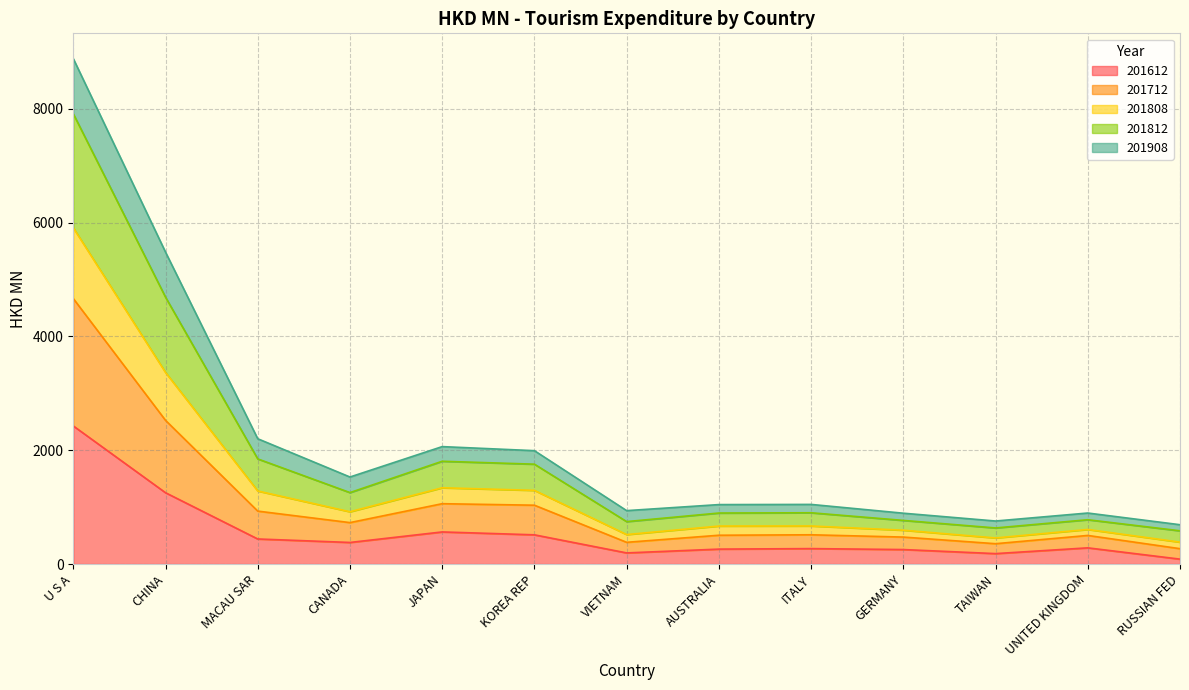

Rank the categories by 201712 value from lowest to highest.

RUSSIAN FED, TAIWAN, VIETNAM, GERMANY, UNITED KINGDOM, AUSTRALIA, ITALY, CANADA, MACAU SAR, KOREA REP, JAPAN, CHINA, U S A